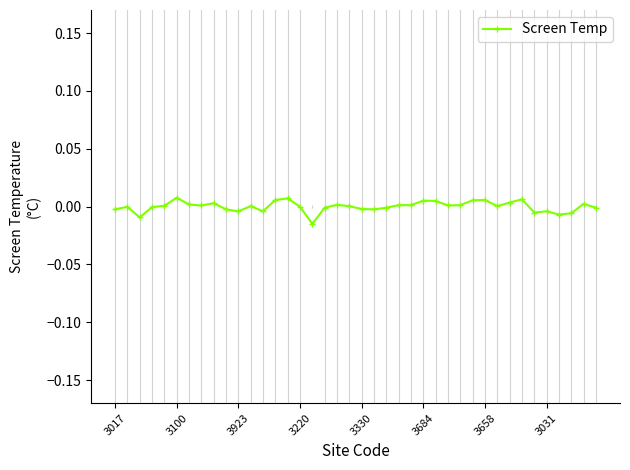

True or false: there are more than 0 points higher than both neighbors.

True